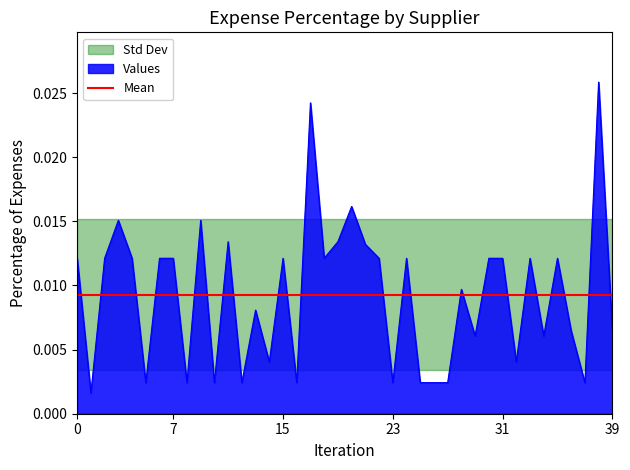

Which has a higher value, 15 or 9?

9